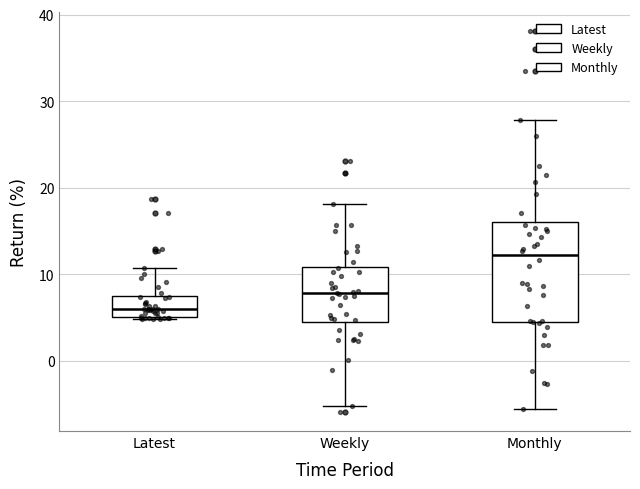

Where does the median line of the box for Weekly sit on the y-axis? The values are not printed on the chart, so give them approximately, as read against the axis.

8